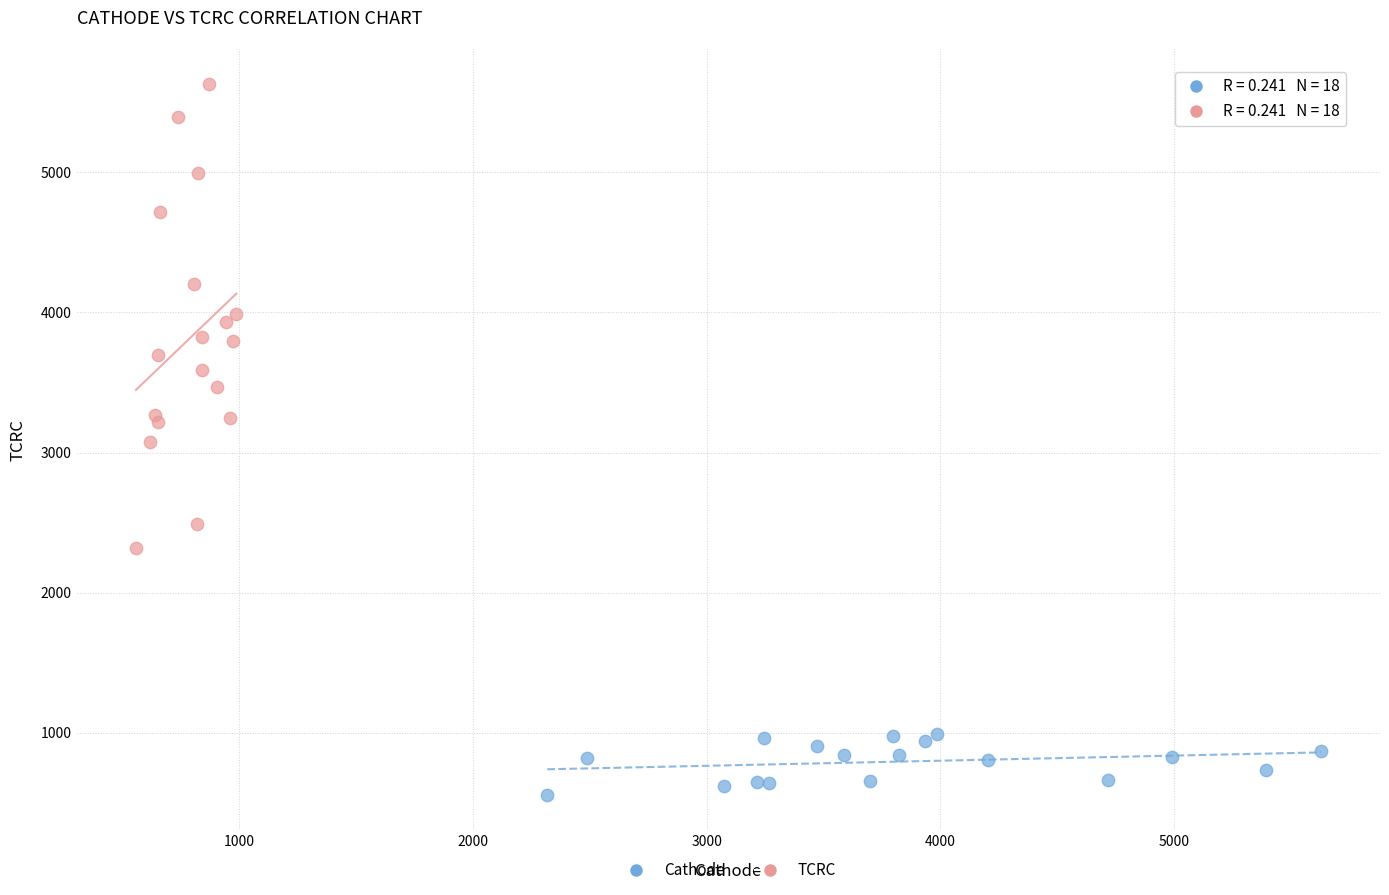

Which series has the largest Y range (max minus min)?

TCRC